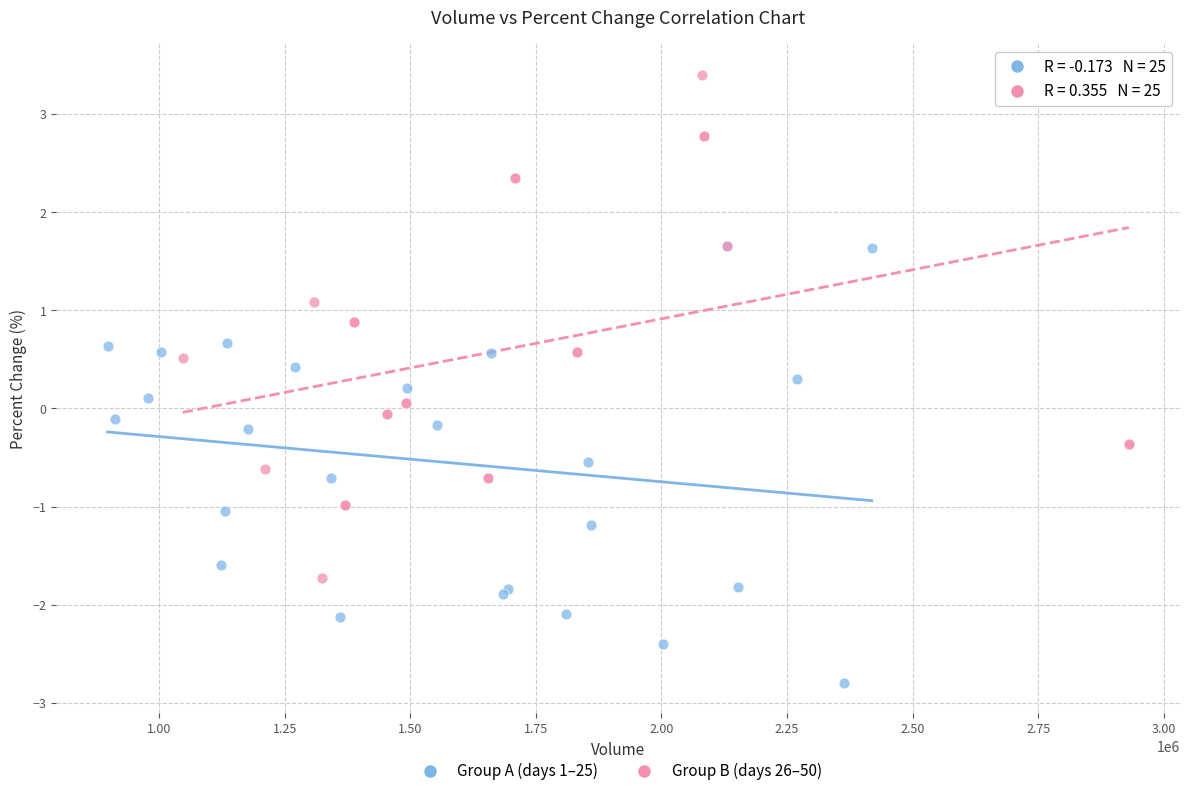

Which series has the widest spread of Y values?

Group B (days 26–50)